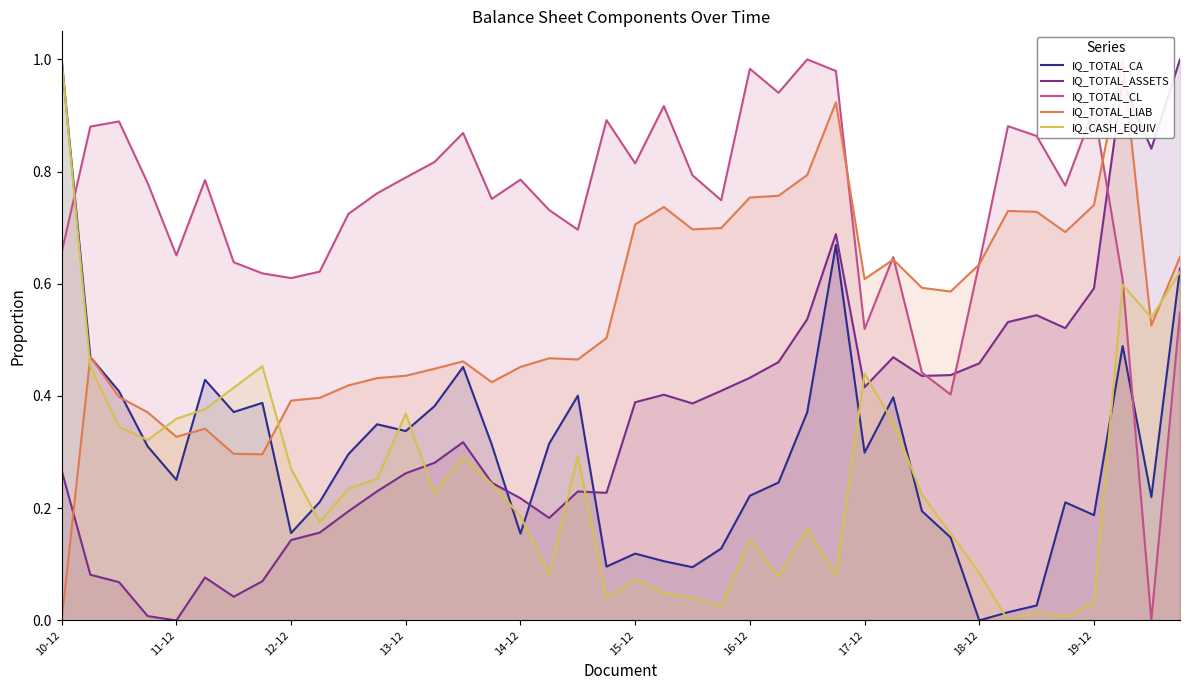

How many lines are shown in the chart?

5